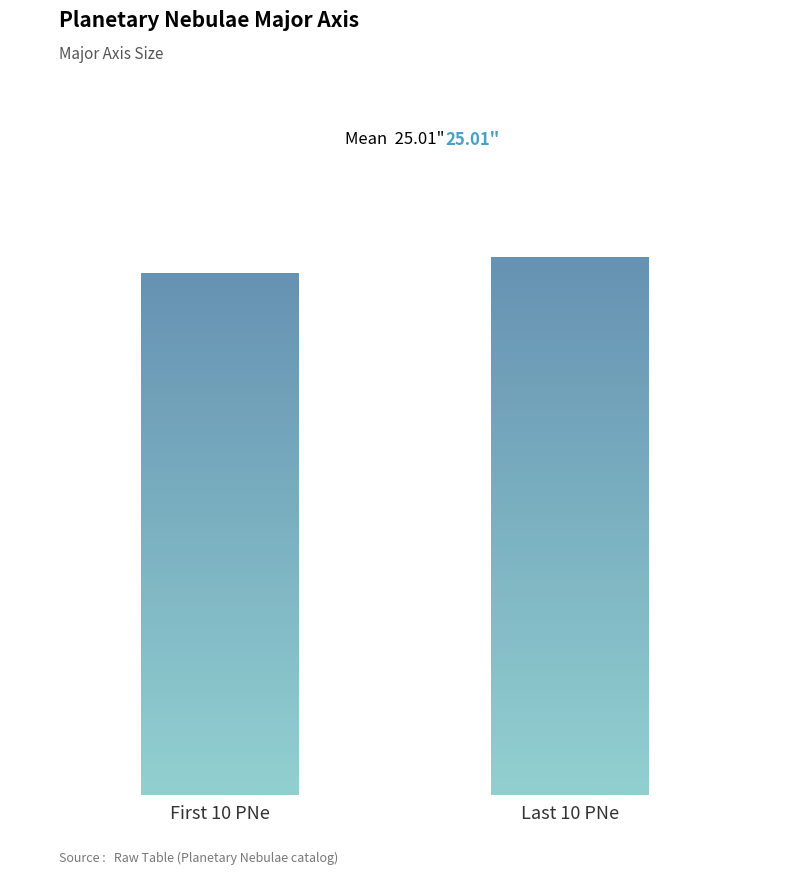

Does the chart contain any negative values?

No